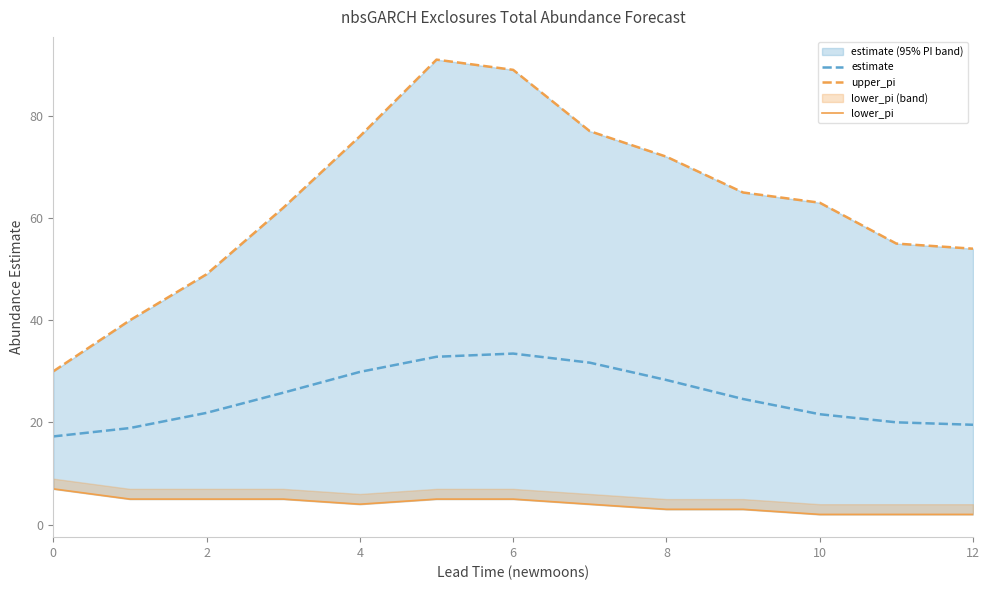

What are all the series names shown in the legend?

estimate, upper_pi, lower_pi